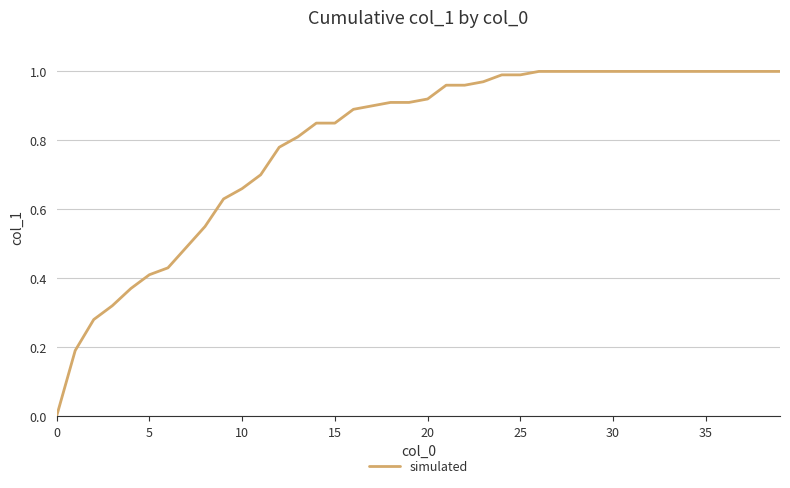

What is the difference between the maximum and minimum values?

1.0